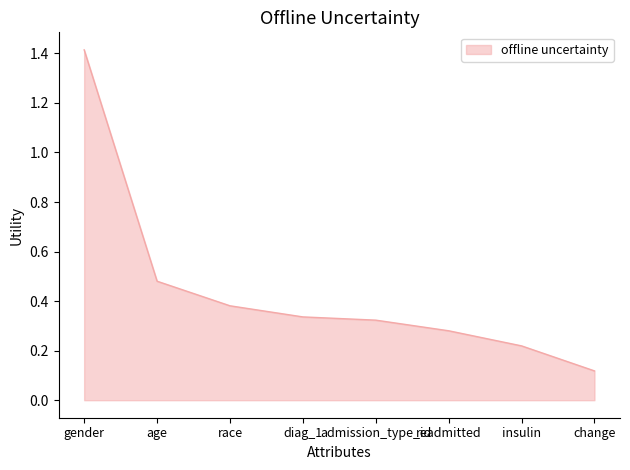

What position from the left is age?

2